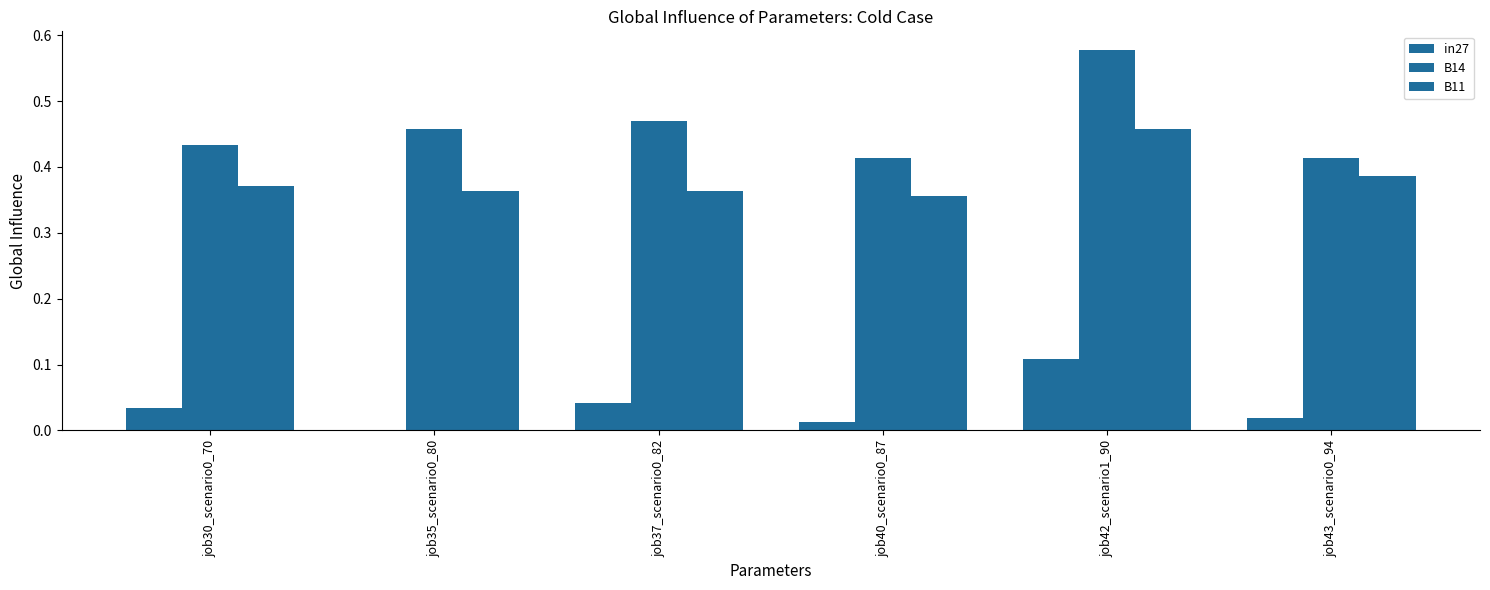

The value of B11 at job40_scenario0_87 is 0.1. True or false?

False